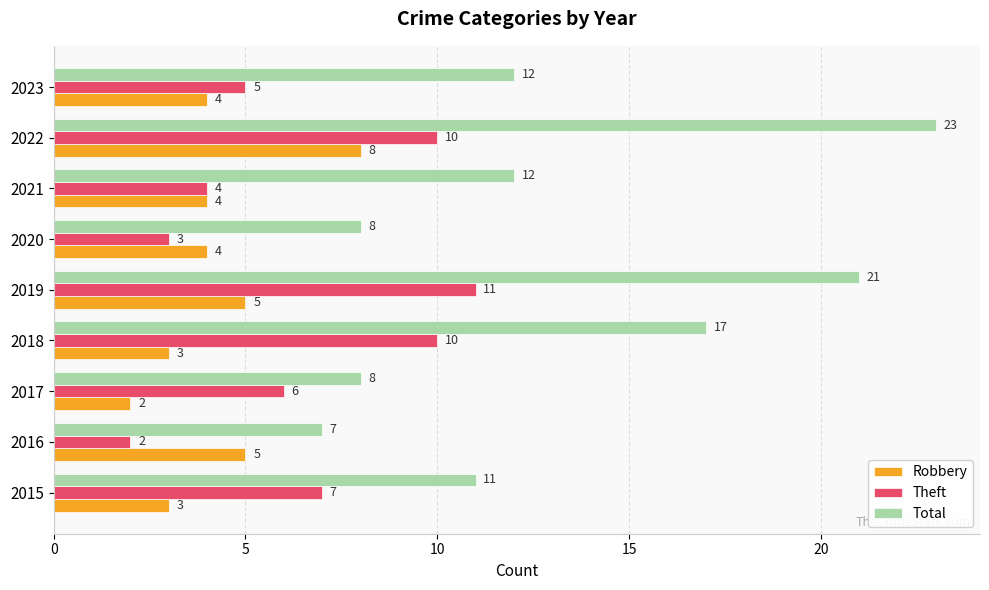

At how many categories does at least one series exceed 16?

3